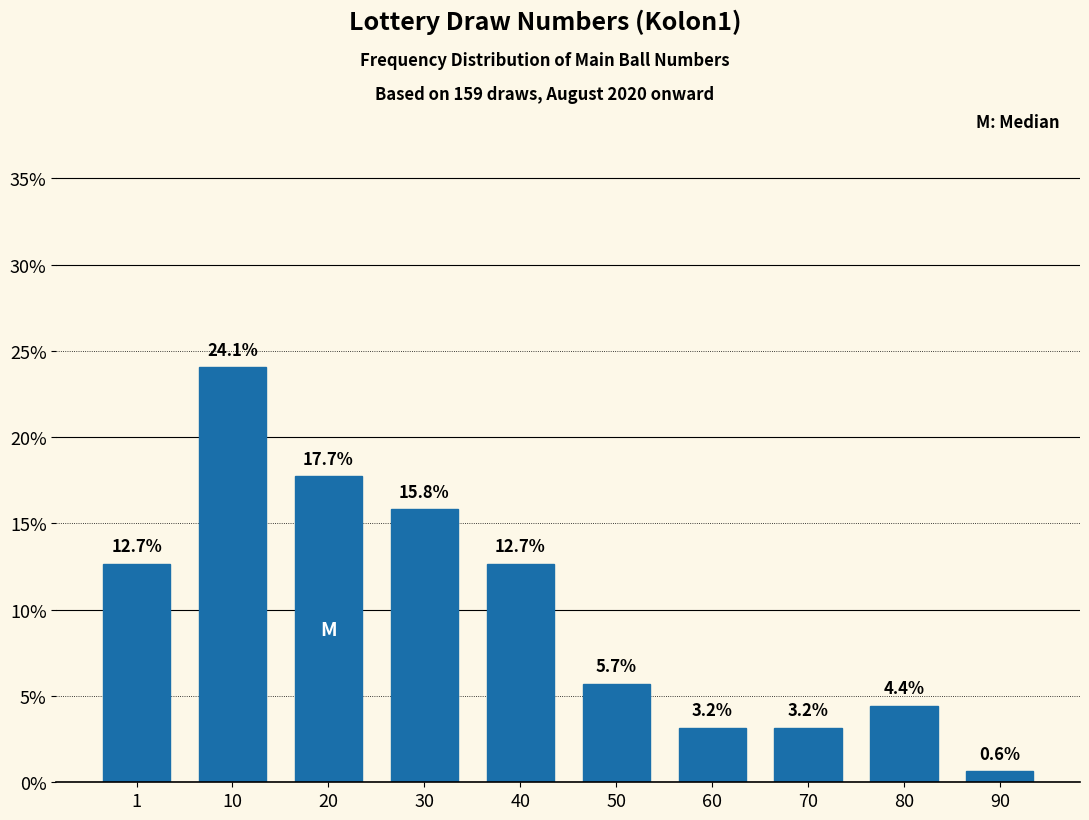

Reading left to right, list all the values displayed in this chart.

12.7	24.1	17.7	15.8	12.7	5.7	3.2	3.2	4.4	0.6